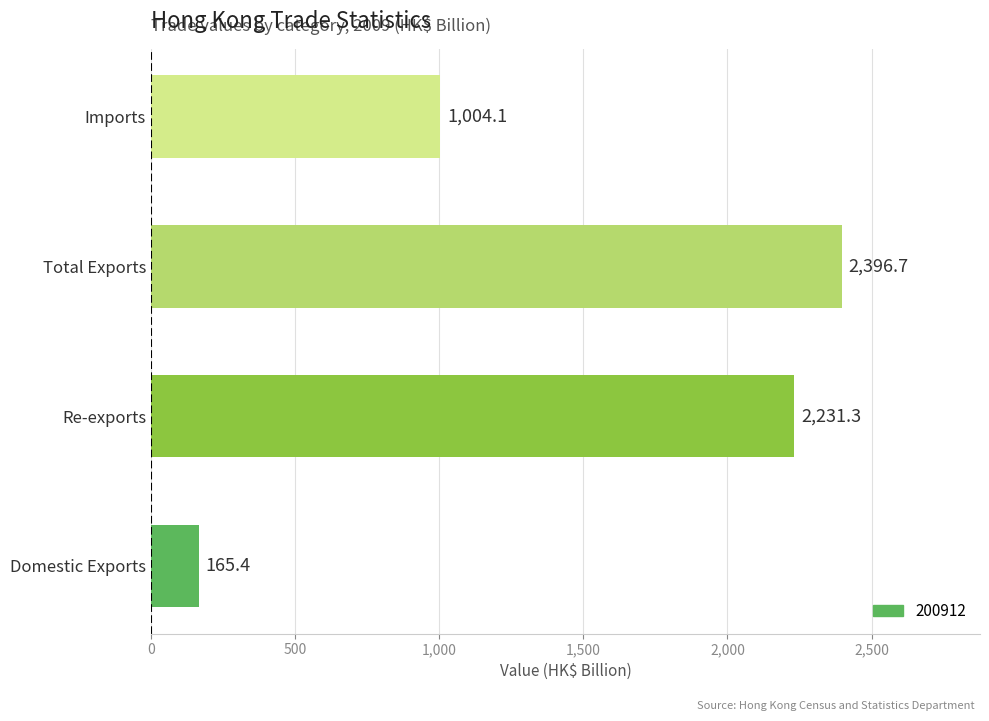

Is it true that the value at Re-exports is 3416.6?

False